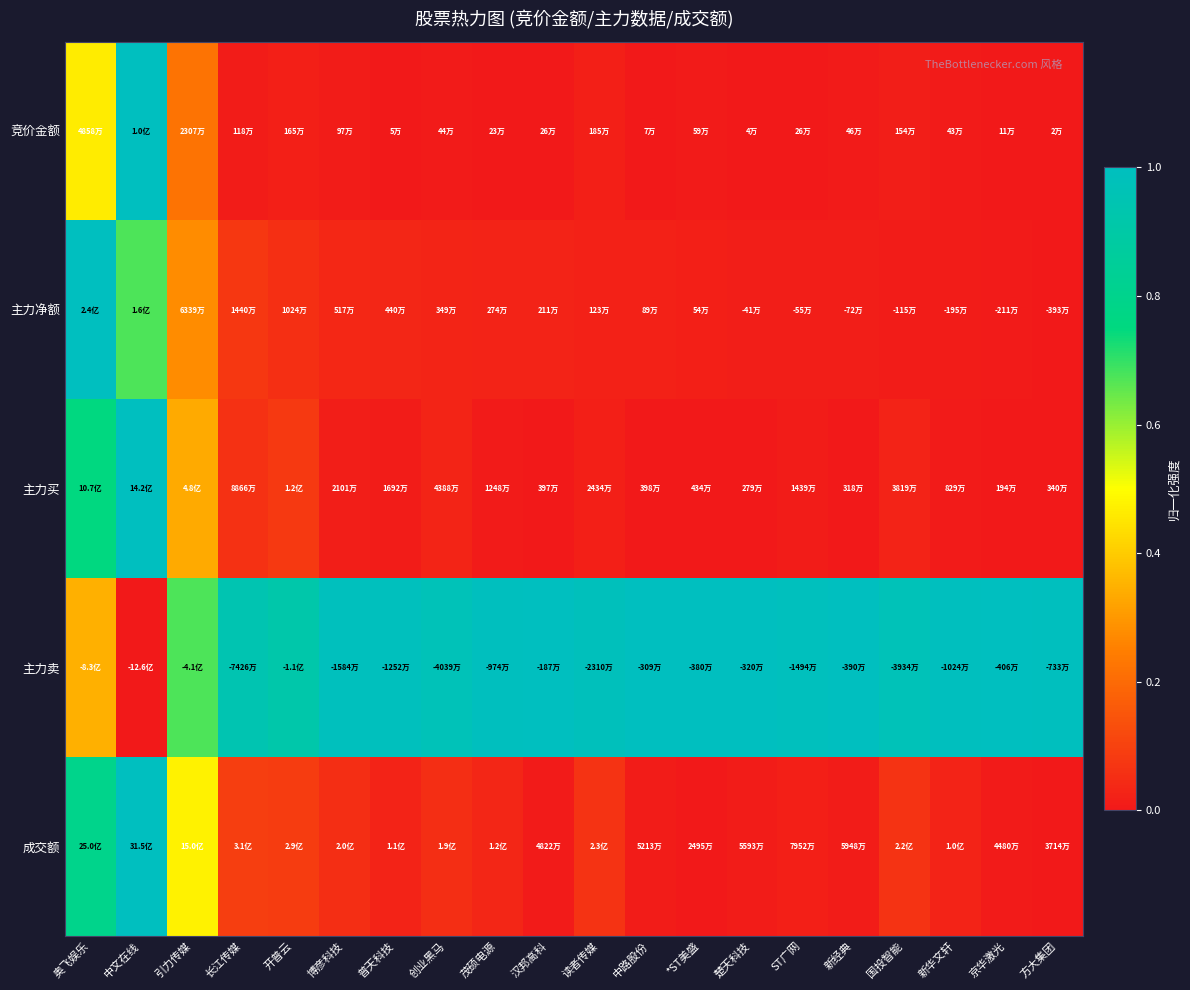

Reading left to right, what are all the values shown in this chart?

竞价金额: 奥飞娱乐=0.5	中文在线=1.0	引力传媒=0.2	长江传媒=0.0	开普云=0.0	博彦科技=0.0	普天科技=0.0	创业黑马=0.0	茂硕电源=0.0	汉邦高科=0.0	读者传媒=0.0	中路股份=0.0	*ST美盛=0.0	楚天科技=0.0	ST广网=0.0	新经典=0.0	国投智能=0.0	新华文轩=0.0	京华激光=0.0	方大集团=0.0
主力净额: 奥飞娱乐=1.0	中文在线=0.7	引力传媒=0.3	长江传媒=0.1	开普云=0.1	博彦科技=0.0	普天科技=0.0	创业黑马=0.0	茂硕电源=0.0	汉邦高科=0.0	读者传媒=0.0	中路股份=0.0	*ST美盛=0.0	楚天科技=0.0	ST广网=0.0	新经典=0.0	国投智能=0.0	新华文轩=0.0	京华激光=0.0	方大集团=0.0
主力买: 奥飞娱乐=0.8	中文在线=1.0	引力传媒=0.3	长江传媒=0.1	开普云=0.1	博彦科技=0.0	普天科技=0.0	创业黑马=0.0	茂硕电源=0.0	汉邦高科=0.0	读者传媒=0.0	中路股份=0.0	*ST美盛=0.0	楚天科技=0.0	ST广网=0.0	新经典=0.0	国投智能=0.0	新华文轩=0.0	京华激光=0.0	方大集团=0.0
主力卖: 奥飞娱乐=0.3	中文在线=0.0	引力传媒=0.7	长江传媒=0.9	开普云=0.9	博彦科技=1.0	普天科技=1.0	创业黑马=1.0	茂硕电源=1.0	汉邦高科=1.0	读者传媒=1.0	中路股份=1.0	*ST美盛=1.0	楚天科技=1.0	ST广网=1.0	新经典=1.0	国投智能=1.0	新华文轩=1.0	京华激光=1.0	方大集团=1.0
成交额: 奥飞娱乐=0.8	中文在线=1.0	引力传媒=0.5	长江传媒=0.1	开普云=0.1	博彦科技=0.1	普天科技=0.0	创业黑马=0.1	茂硕电源=0.0	汉邦高科=0.0	读者传媒=0.1	中路股份=0.0	*ST美盛=0.0	楚天科技=0.0	ST广网=0.0	新经典=0.0	国投智能=0.1	新华文轩=0.0	京华激光=0.0	方大集团=0.0